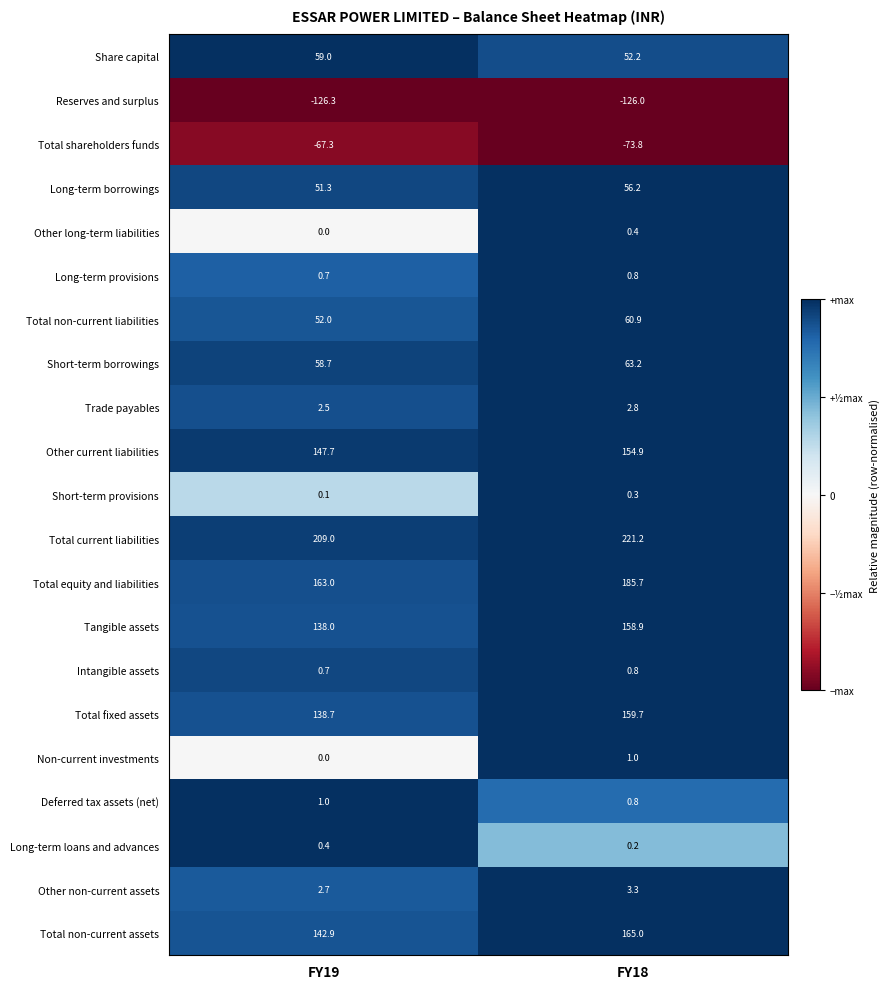

The Total equity and liabilities series shows 163.0 at FY19. True or false?

True